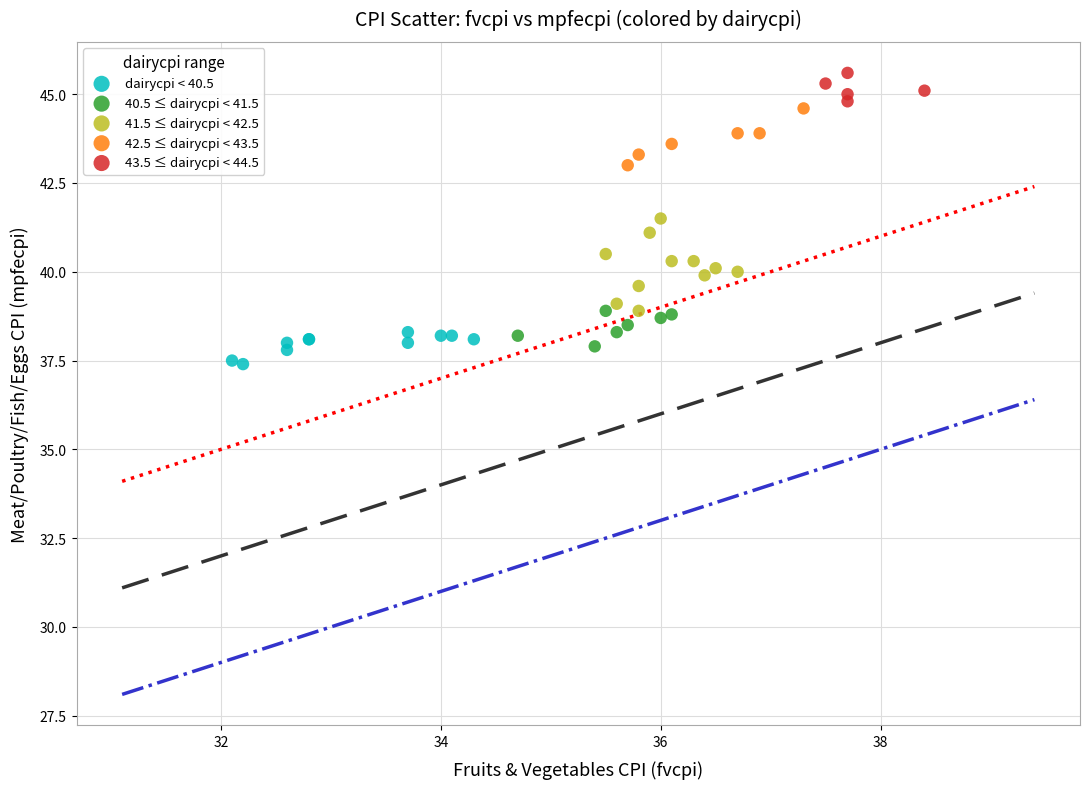

What are all the series names shown in the legend?

dairycpi < 40.5, 40.5 ≤ dairycpi < 41.5, 41.5 ≤ dairycpi < 42.5, 42.5 ≤ dairycpi < 43.5, 43.5 ≤ dairycpi < 44.5